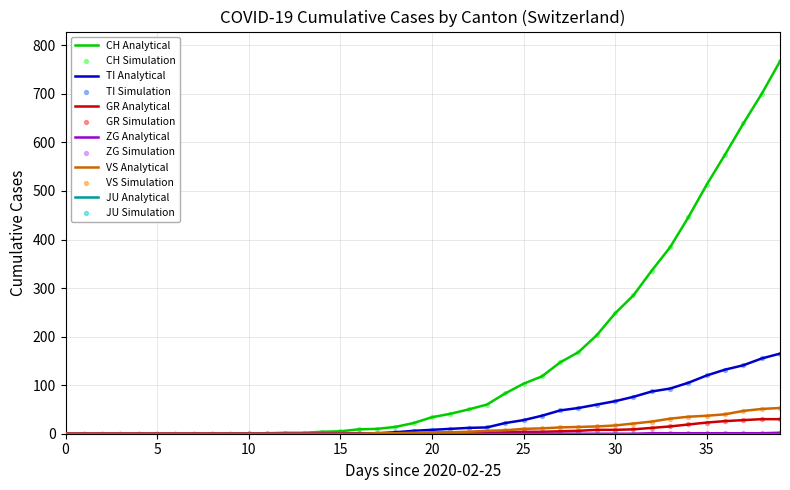

Which series has the largest total across all categories?

CH Analytical